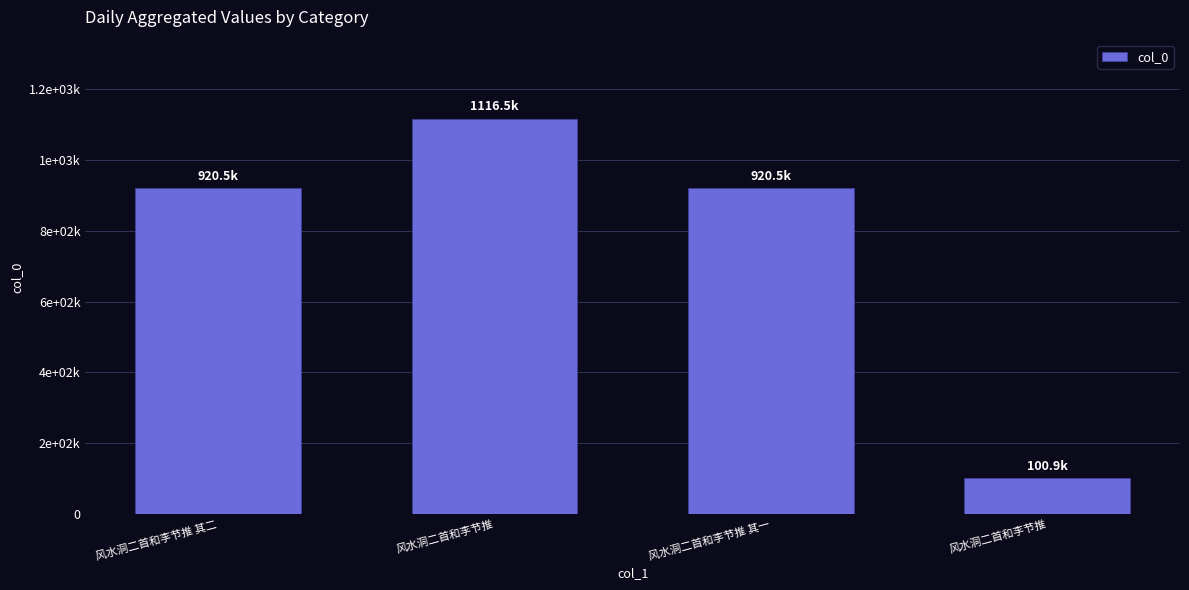

What is the approximate value at 风水洞二首和李节推, to the nearest 50?

1116500